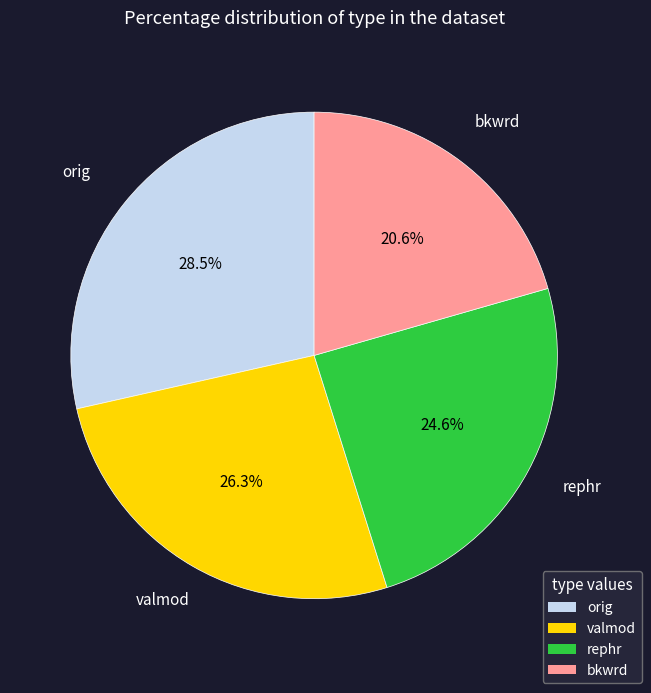

Is there any slice that represents more than half of the pie?

No